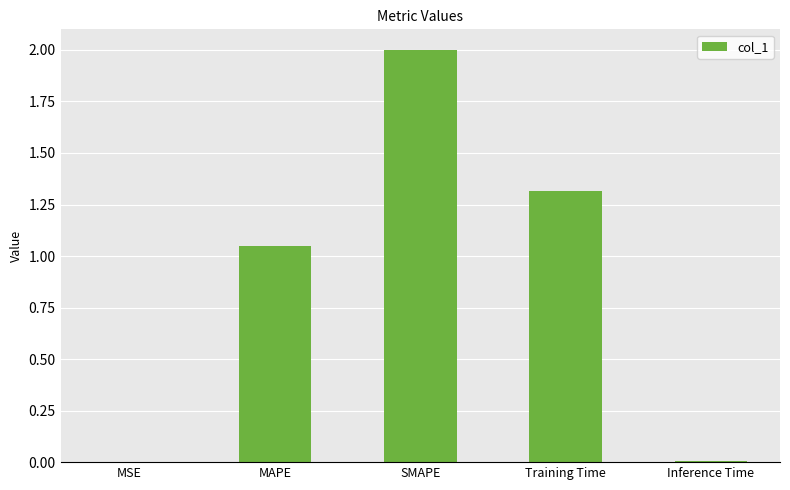

What is the sum of all values?

4.4